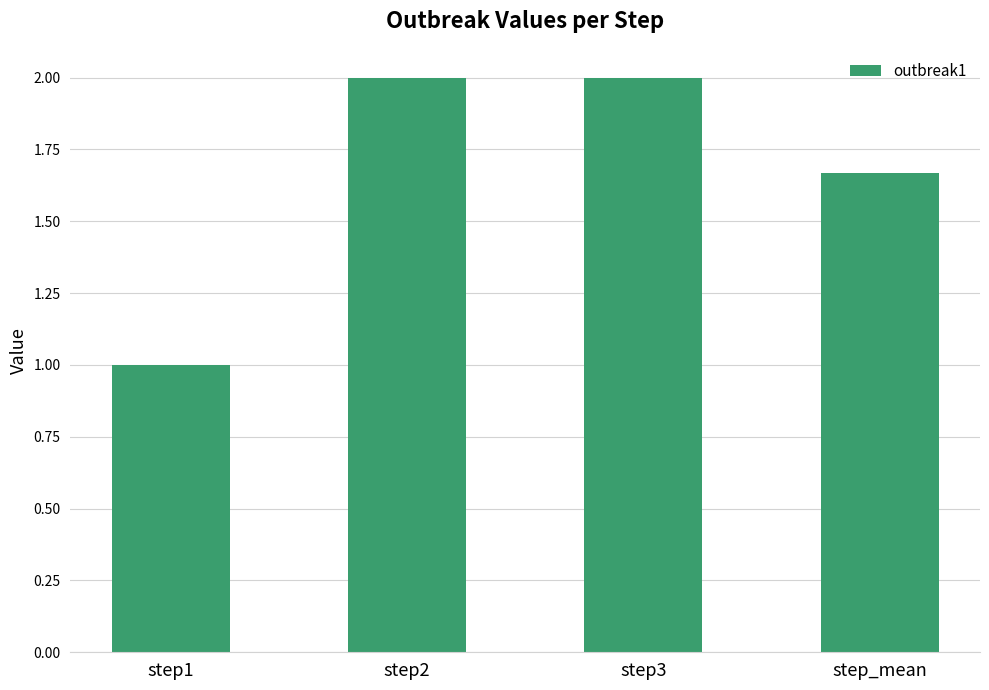

What is the maximum value shown in the chart?

2.0